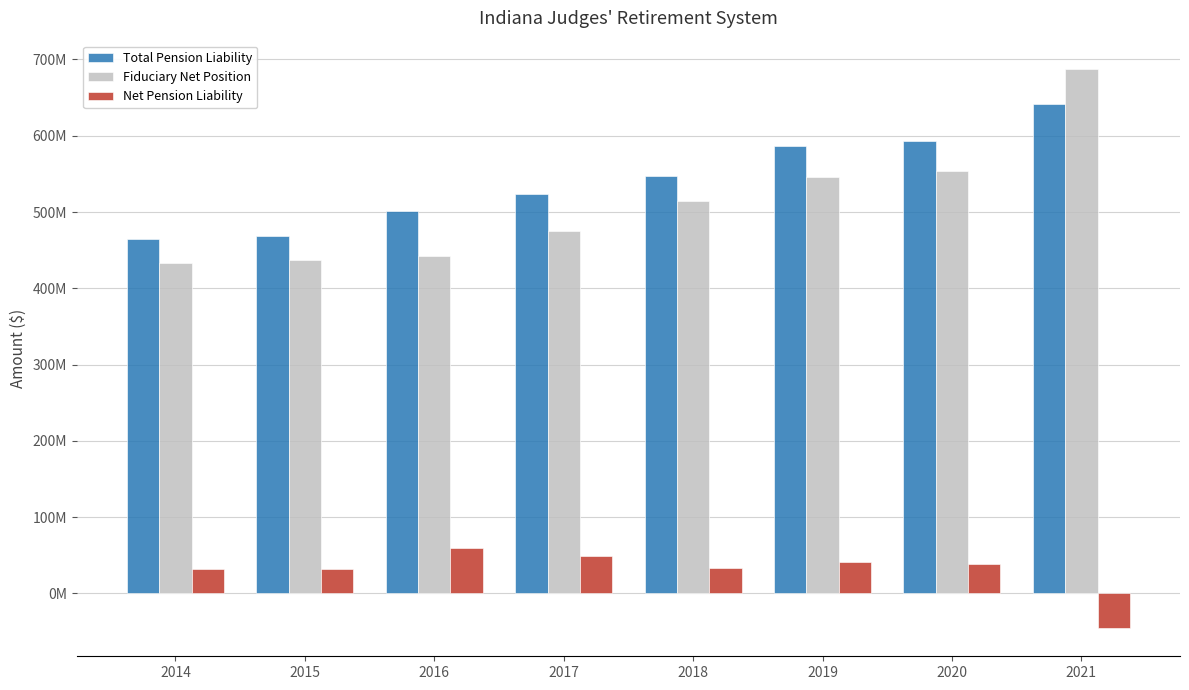

Which series has the widest spread of values?

Fiduciary Net Position